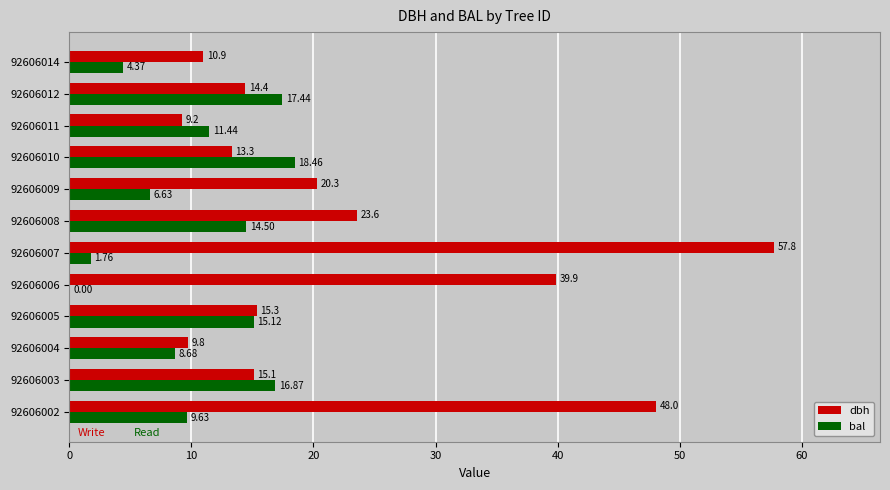

What is the total value across all series at 92606011?

20.6